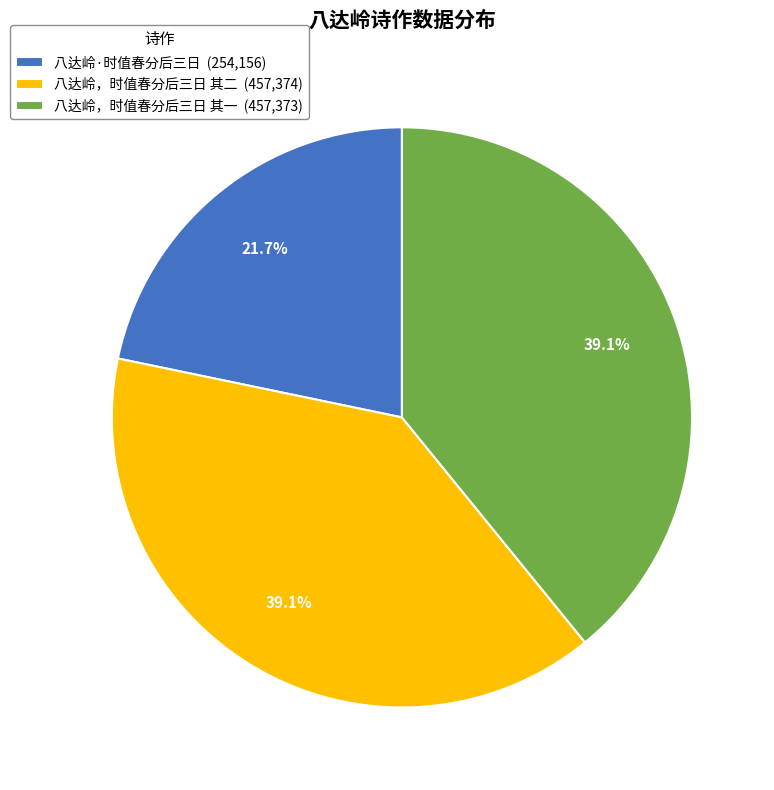

To the nearest percent, what is the difference between the largest and smallest slice percentages?

17%